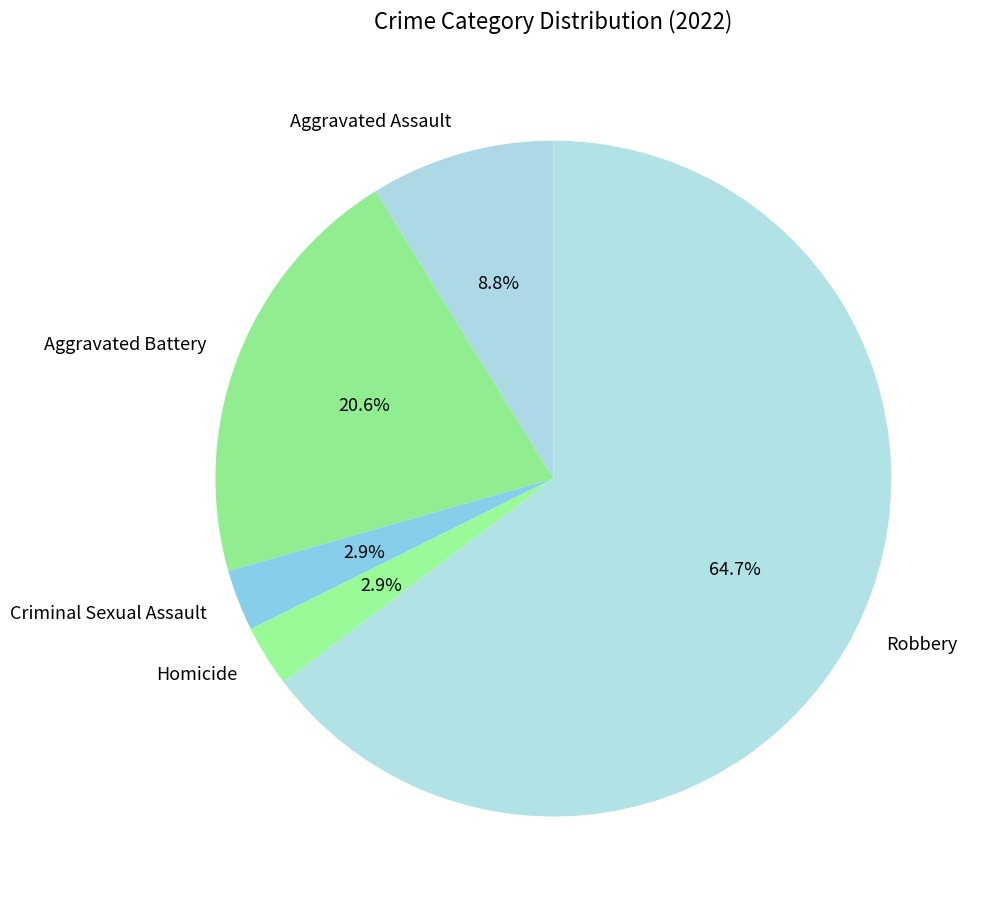

What is the ratio of the value at Criminal Sexual Assault to the value at Homicide?

1.0